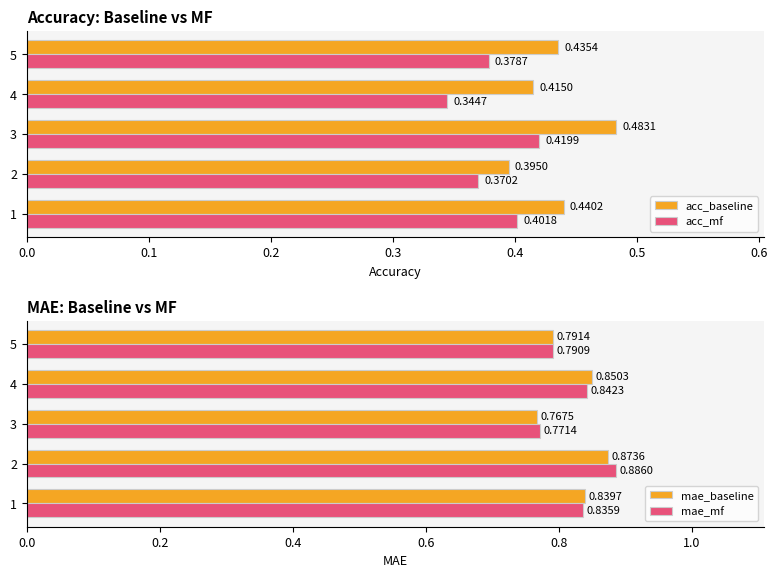

True or false: mae_baseline has a value of 0.6 at 4.

False